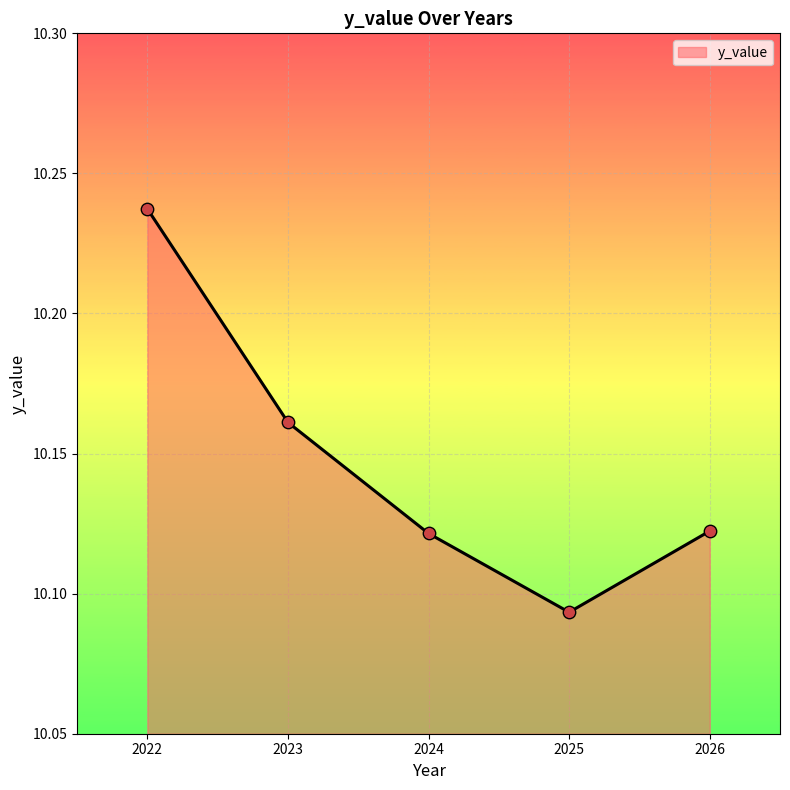

Approximately how many times larger is the value at 2026 compared to 2025?

1.0